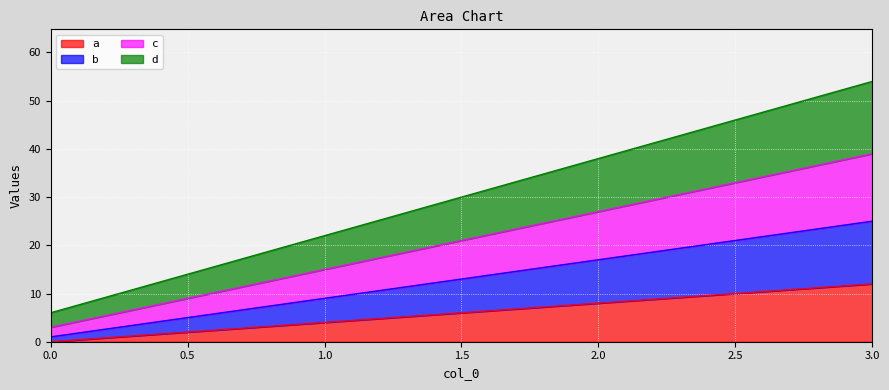

Rank the categories by b value from lowest to highest.

0, 1, 2, 3